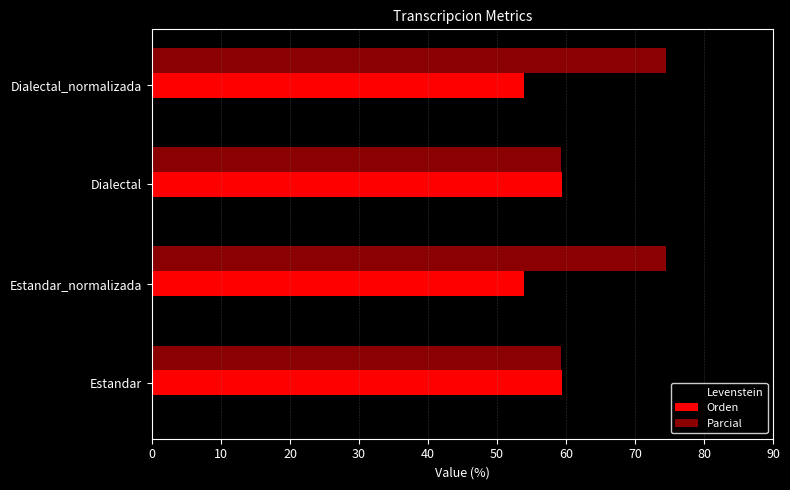

What value does the Levenstein series have at Dialectal?

44.4